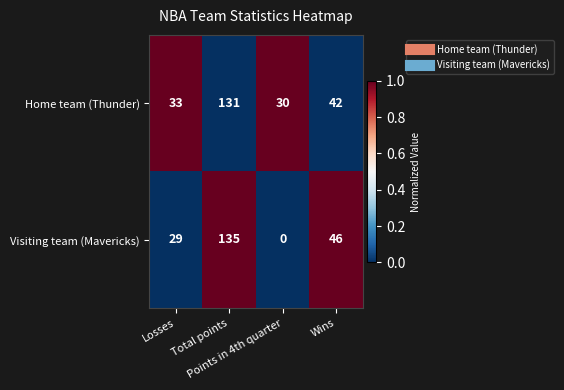

How many data points does each series have?

4